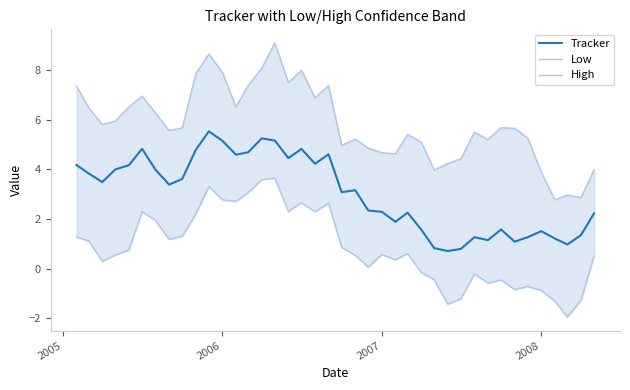

What is the minimum value for Tracker?

0.7